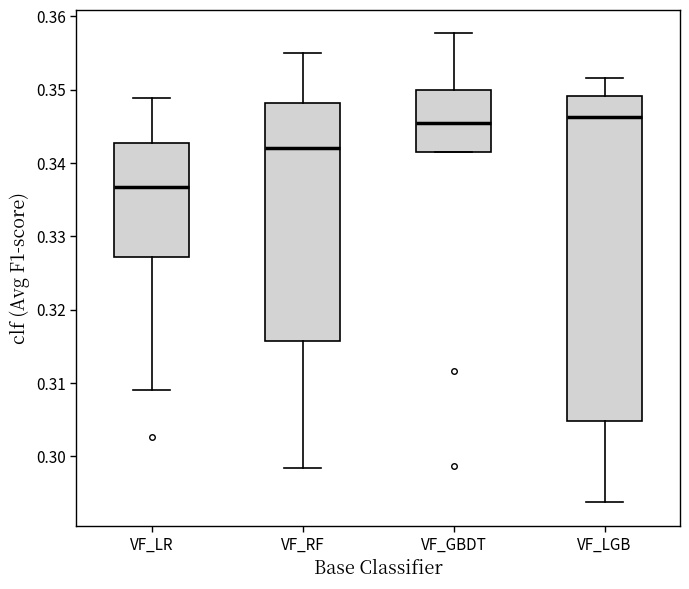

Reading left to right, transcribe this box plot: for each box, give where its median line is, the range the box spans, and where its two whiskers end, as read against the y-axis. The values are not printed on the chart, so give them approximately, as read against the axis.

VF_LR: median 0.337, box 0.327 to 0.343, whiskers 0.309 to 0.349
VF_RF: median 0.342, box 0.316 to 0.348, whiskers 0.298 to 0.355
VF_GBDT: median 0.345, box 0.341 to 0.350, whiskers 0.341 to 0.358
VF_LGB: median 0.346, box 0.305 to 0.349, whiskers 0.294 to 0.352